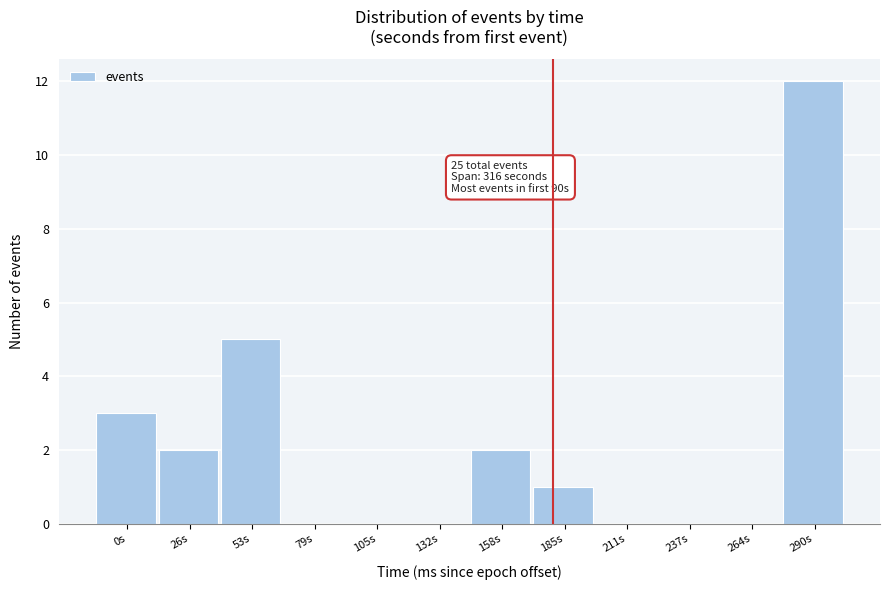

Reading left to right, what are all the values shown in this chart?

0s=3	26s=2	53s=5	79s=0	105s=0	132s=0	158s=2	185s=1	211s=0	237s=0	264s=0	290s=12